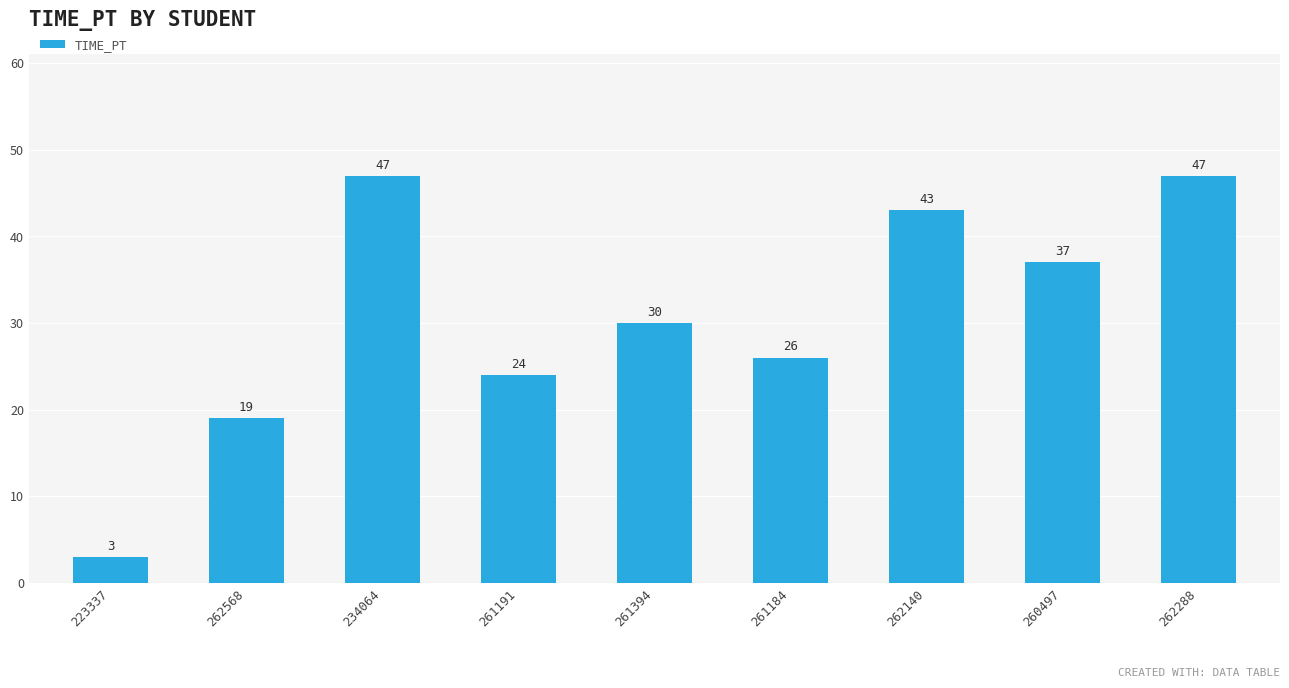

Where is the data nearest to the value 25?

261191